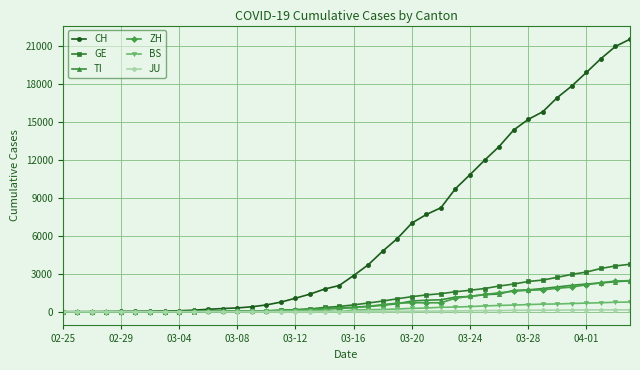

What is the maximum value shown in the chart?

21530